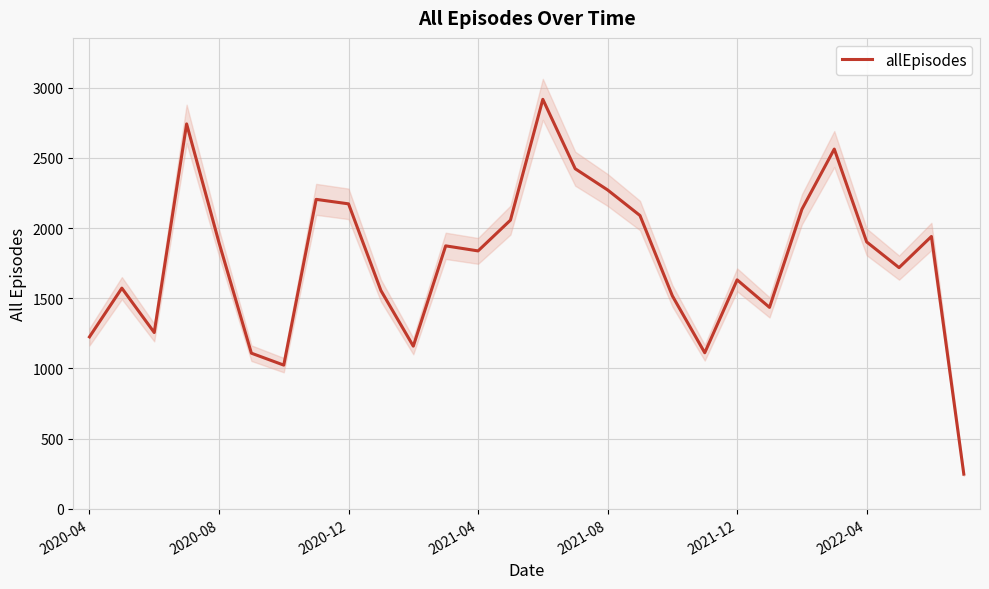

How many lines are shown in the chart?

1